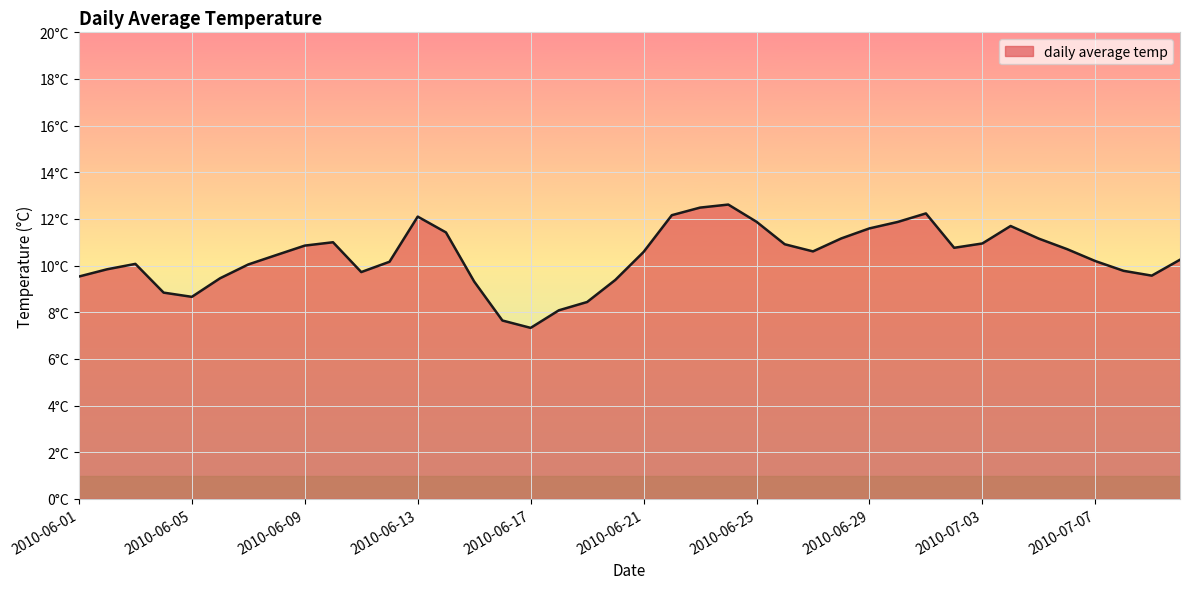

Is this an area chart (filled region under the line)?

Yes